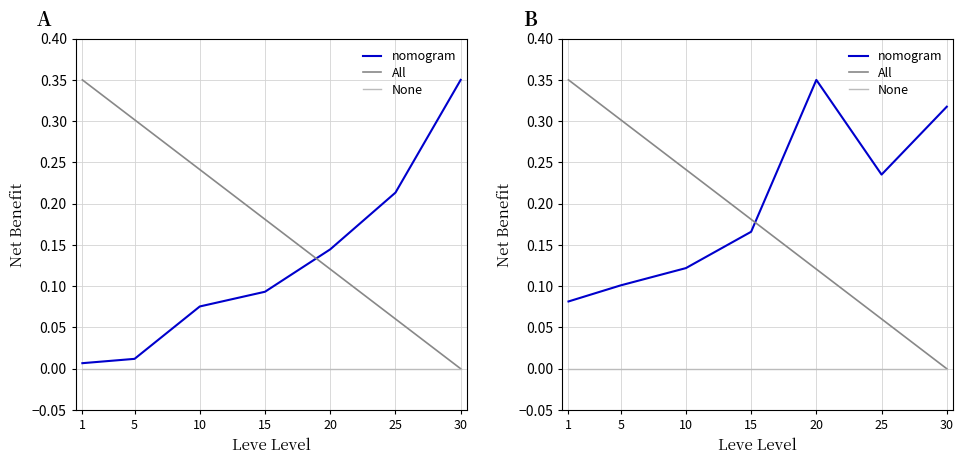

Reading left to right, what are all the values shown in this chart?

nomogram: 1=0.1	5=0.1	10=0.1	15=0.2	20=0.3	25=0.2	30=0.3
All: 1=0.3	5=0.3	10=0.2	15=0.2	20=0.1	25=0.1	30=0.0
None: 1=0.0	5=0.0	10=0.0	15=0.0	20=0.0	25=0.0	30=0.0